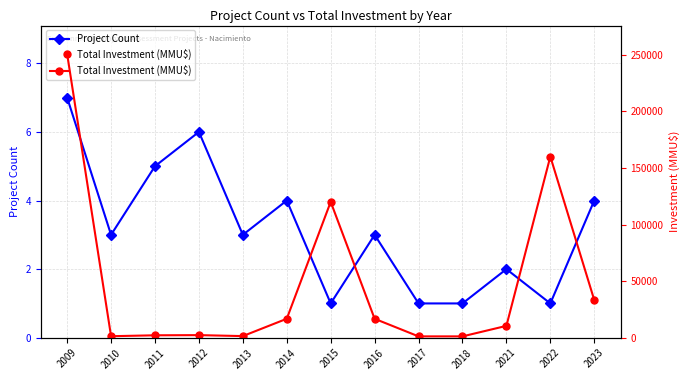

Which series has the widest spread of values?

Total Investment (MMU$)